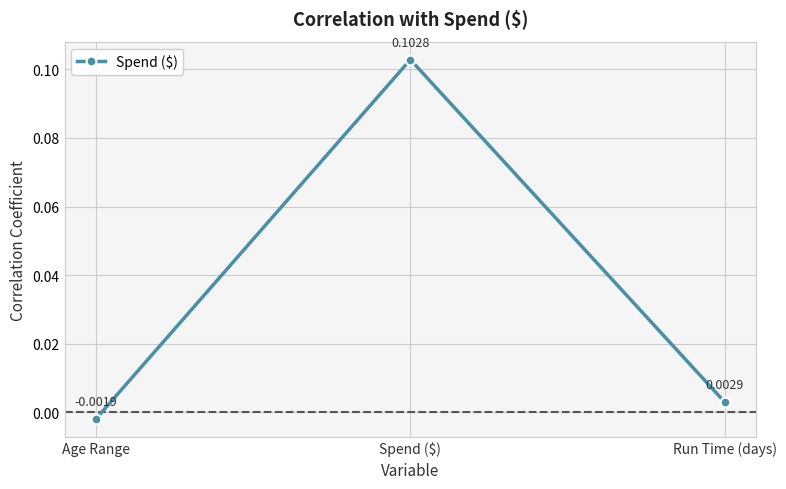

List the labels in order of value, smallest first.

Age Range, Run Time (days), Spend ($)